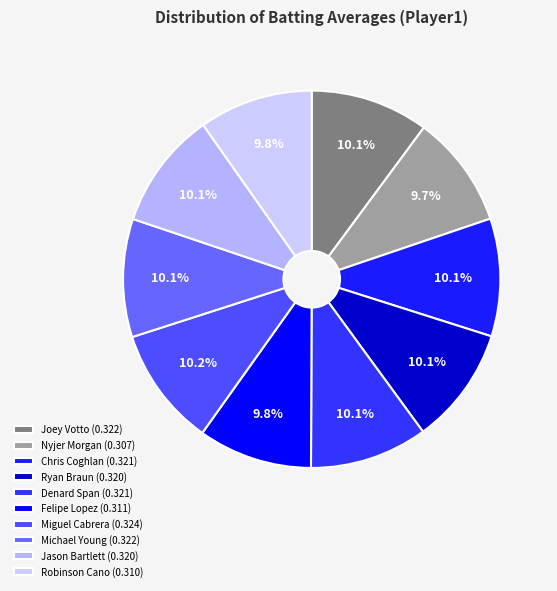

How many segments does this pie chart have?

10